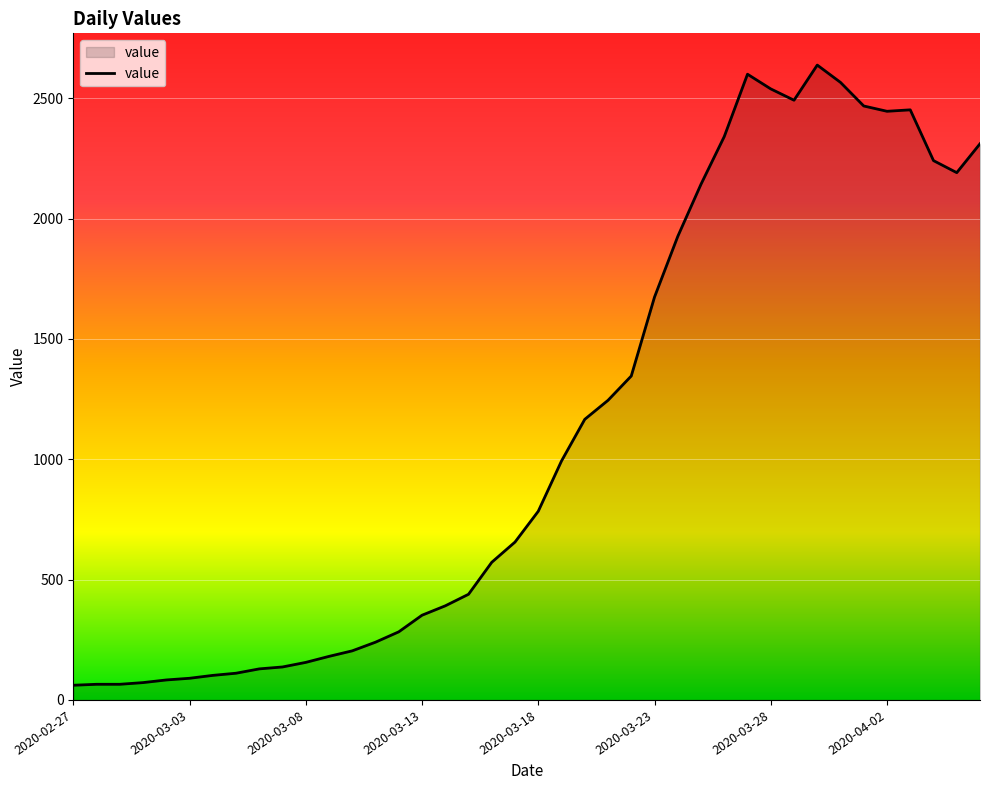

What is the difference between the maximum and minimum values?

2577